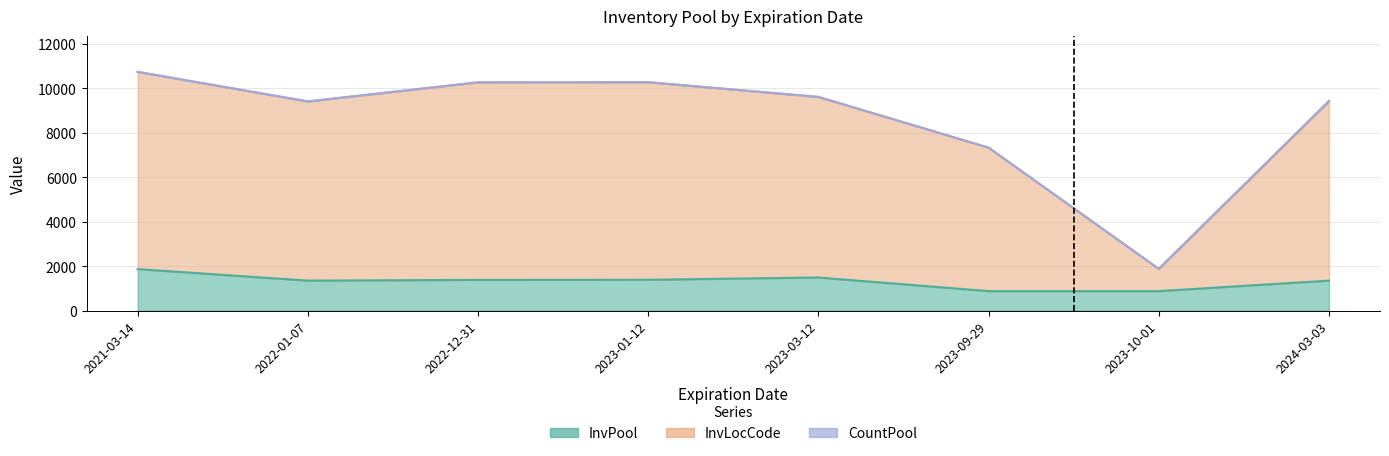

What is the spread (max minus min) of values at 2021-03-14?

8867